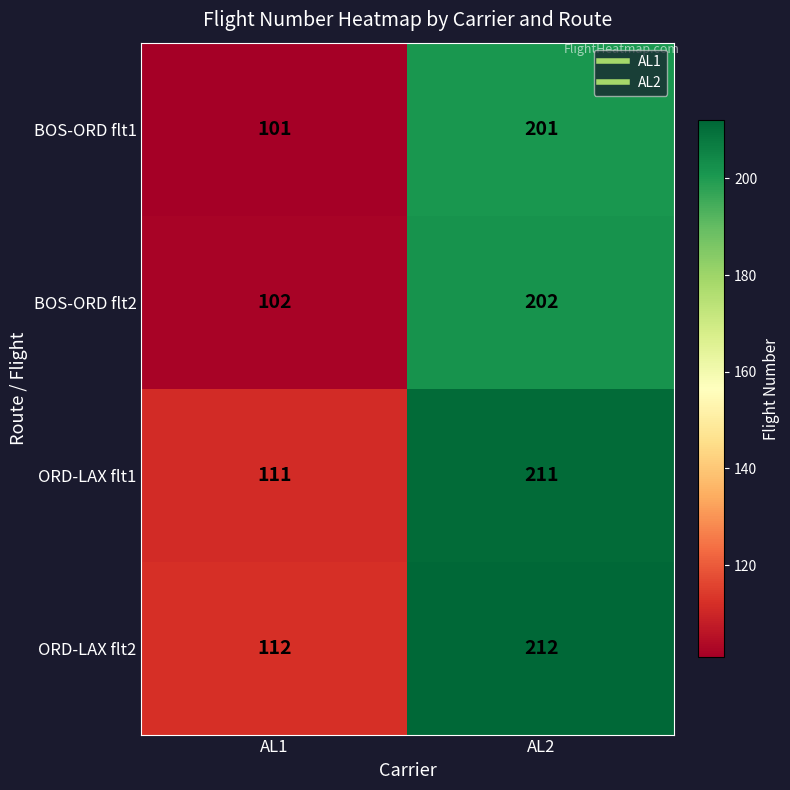

At which category does the chart reach its peak across all series?

AL2